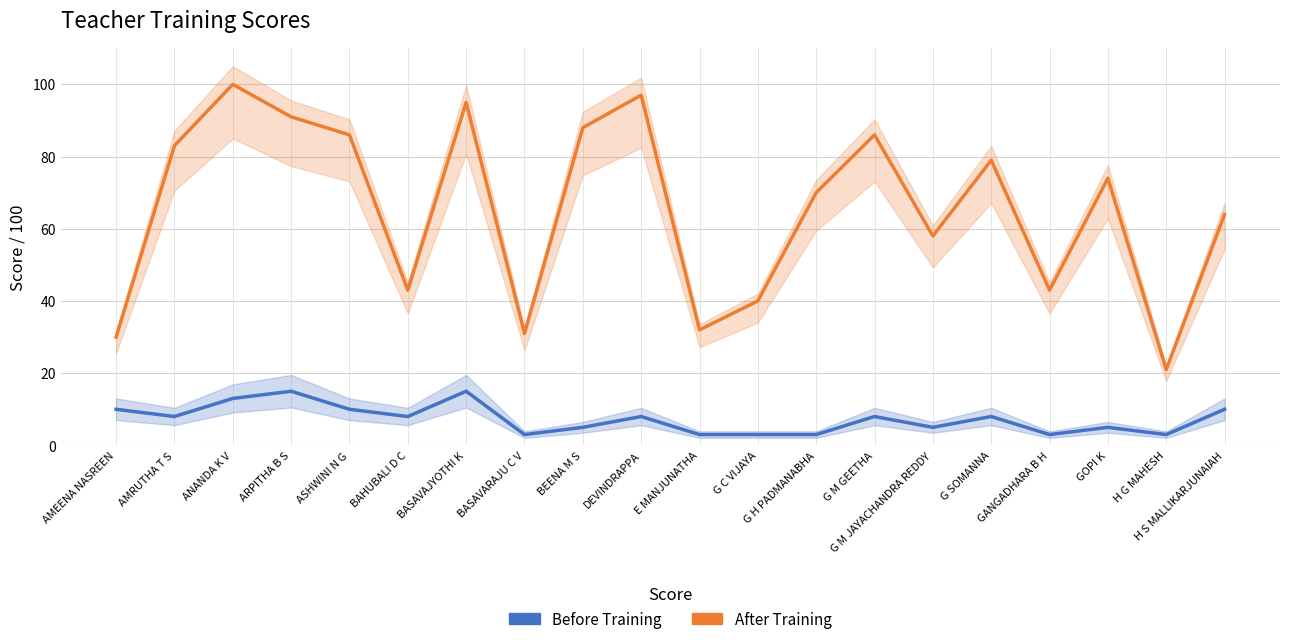

List the series in order of their peak value, highest first.

After Training, Before Training